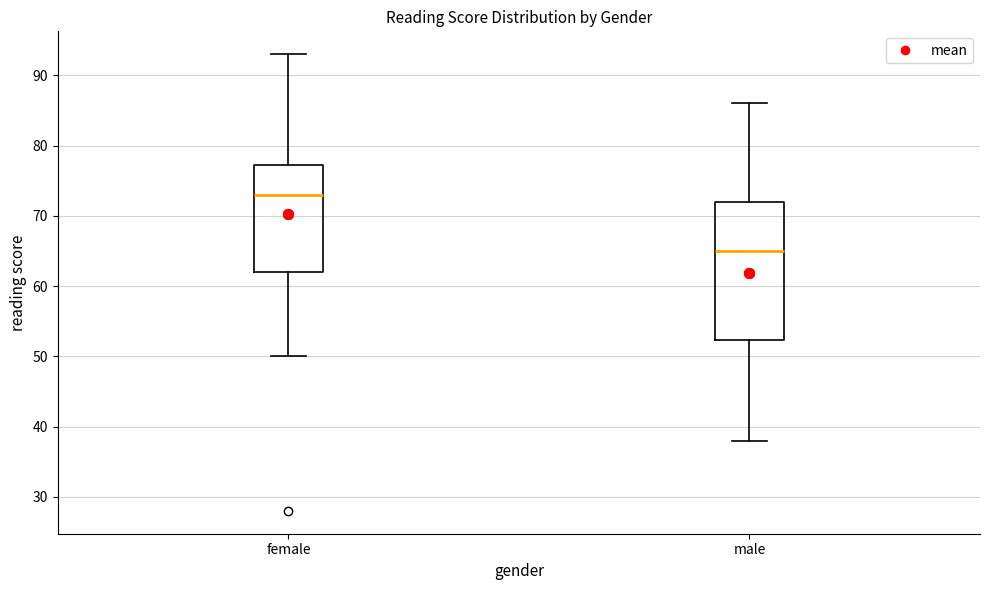

Which box is the tallest, from its lower edge to its upper edge?

male